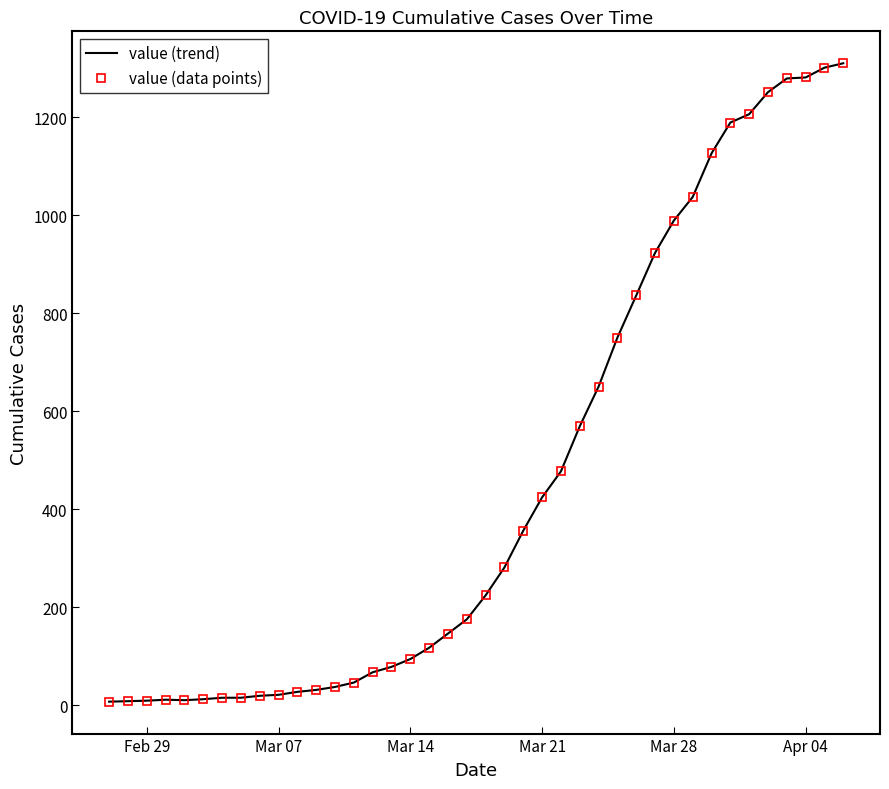

Which series has the largest range (max minus min)?

value (trend)